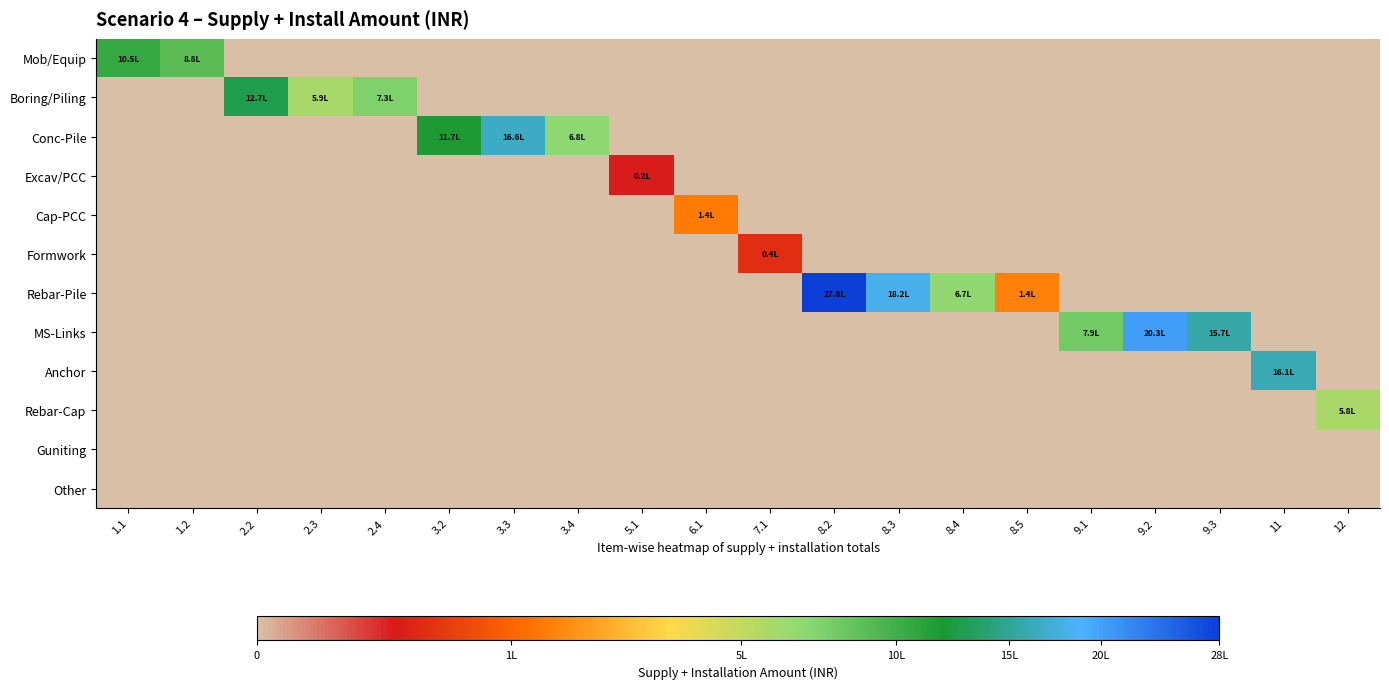

Reading left to right, what are all the values shown in this chart?

Mob/Equip: 1.1=1049440	1.2=879257	2.2=0	2.3=0	2.4=0	3.2=0	3.3=0	3.4=0	5.1=0	6.1=0	7.1=0	8.2=0	8.3=0	8.4=0	8.5=0	9.1=0	9.2=0	9.3=0	11=0	12=0
Boring/Piling: 1.1=0	1.2=0	2.2=1271921	2.3=585446	2.4=734535	3.2=0	3.3=0	3.4=0	5.1=0	6.1=0	7.1=0	8.2=0	8.3=0	8.4=0	8.5=0	9.1=0	9.2=0	9.3=0	11=0	12=0
Conc-Pile: 1.1=0	1.2=0	2.2=0	2.3=0	2.4=0	3.2=1174961	3.3=1655300	3.4=678518	5.1=0	6.1=0	7.1=0	8.2=0	8.3=0	8.4=0	8.5=0	9.1=0	9.2=0	9.3=0	11=0	12=0
Excav/PCC: 1.1=0	1.2=0	2.2=0	2.3=0	2.4=0	3.2=0	3.3=0	3.4=0	5.1=21828	6.1=0	7.1=0	8.2=0	8.3=0	8.4=0	8.5=0	9.1=0	9.2=0	9.3=0	11=0	12=0
Cap-PCC: 1.1=0	1.2=0	2.2=0	2.3=0	2.4=0	3.2=0	3.3=0	3.4=0	5.1=0	6.1=135336	7.1=0	8.2=0	8.3=0	8.4=0	8.5=0	9.1=0	9.2=0	9.3=0	11=0	12=0
Formwork: 1.1=0	1.2=0	2.2=0	2.3=0	2.4=0	3.2=0	3.3=0	3.4=0	5.1=0	6.1=0	7.1=37517	8.2=0	8.3=0	8.4=0	8.5=0	9.1=0	9.2=0	9.3=0	11=0	12=0
Rebar-Pile: 1.1=0	1.2=0	2.2=0	2.3=0	2.4=0	3.2=0	3.3=0	3.4=0	5.1=0	6.1=0	7.1=0	8.2=2780974	8.3=1817588	8.4=670802	8.5=142724	9.1=0	9.2=0	9.3=0	11=0	12=0
MS-Links: 1.1=0	1.2=0	2.2=0	2.3=0	2.4=0	3.2=0	3.3=0	3.4=0	5.1=0	6.1=0	7.1=0	8.2=0	8.3=0	8.4=0	8.5=0	9.1=785324	9.2=2031716	9.3=1569962	11=0	12=0
Anchor: 1.1=0	1.2=0	2.2=0	2.3=0	2.4=0	3.2=0	3.3=0	3.4=0	5.1=0	6.1=0	7.1=0	8.2=0	8.3=0	8.4=0	8.5=0	9.1=0	9.2=0	9.3=0	11=1605643	12=0
Rebar-Cap: 1.1=0	1.2=0	2.2=0	2.3=0	2.4=0	3.2=0	3.3=0	3.4=0	5.1=0	6.1=0	7.1=0	8.2=0	8.3=0	8.4=0	8.5=0	9.1=0	9.2=0	9.3=0	11=0	12=581810
Guniting: 1.1=0	1.2=0	2.2=0	2.3=0	2.4=0	3.2=0	3.3=0	3.4=0	5.1=0	6.1=0	7.1=0	8.2=0	8.3=0	8.4=0	8.5=0	9.1=0	9.2=0	9.3=0	11=0	12=0
Other: 1.1=0	1.2=0	2.2=0	2.3=0	2.4=0	3.2=0	3.3=0	3.4=0	5.1=0	6.1=0	7.1=0	8.2=0	8.3=0	8.4=0	8.5=0	9.1=0	9.2=0	9.3=0	11=0	12=0